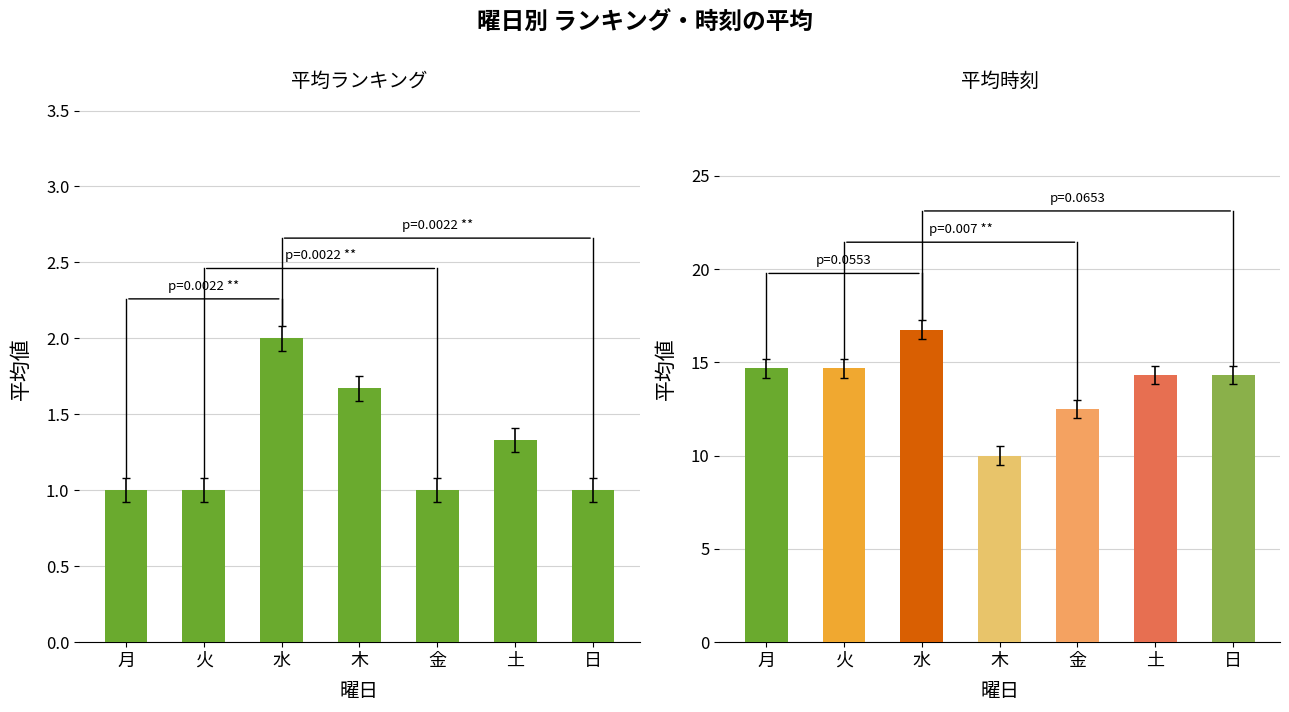

Between 火 and 水, which is larger?

水